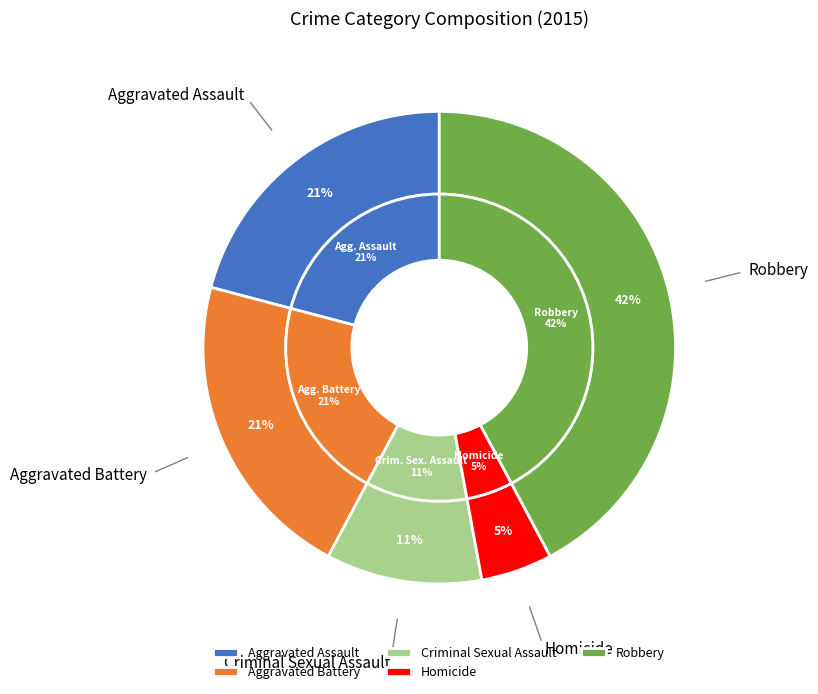

Is it true that Aggravated Assault is 15% of the pie?

False